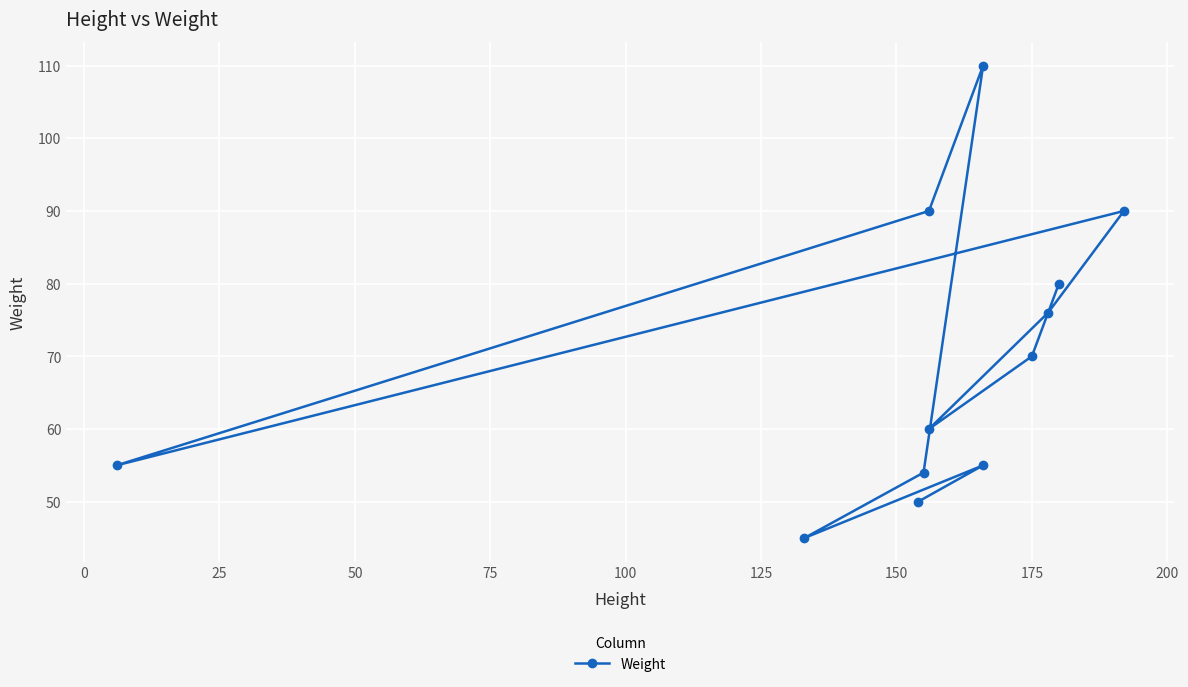

True or false: there are more than 1 points higher than both neighbors.

True